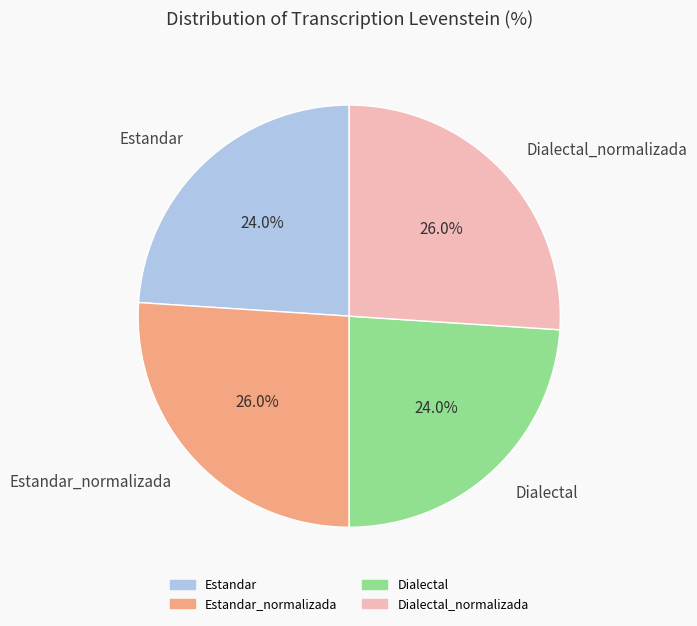

Is it true that Estandar is 24% of the pie?

True